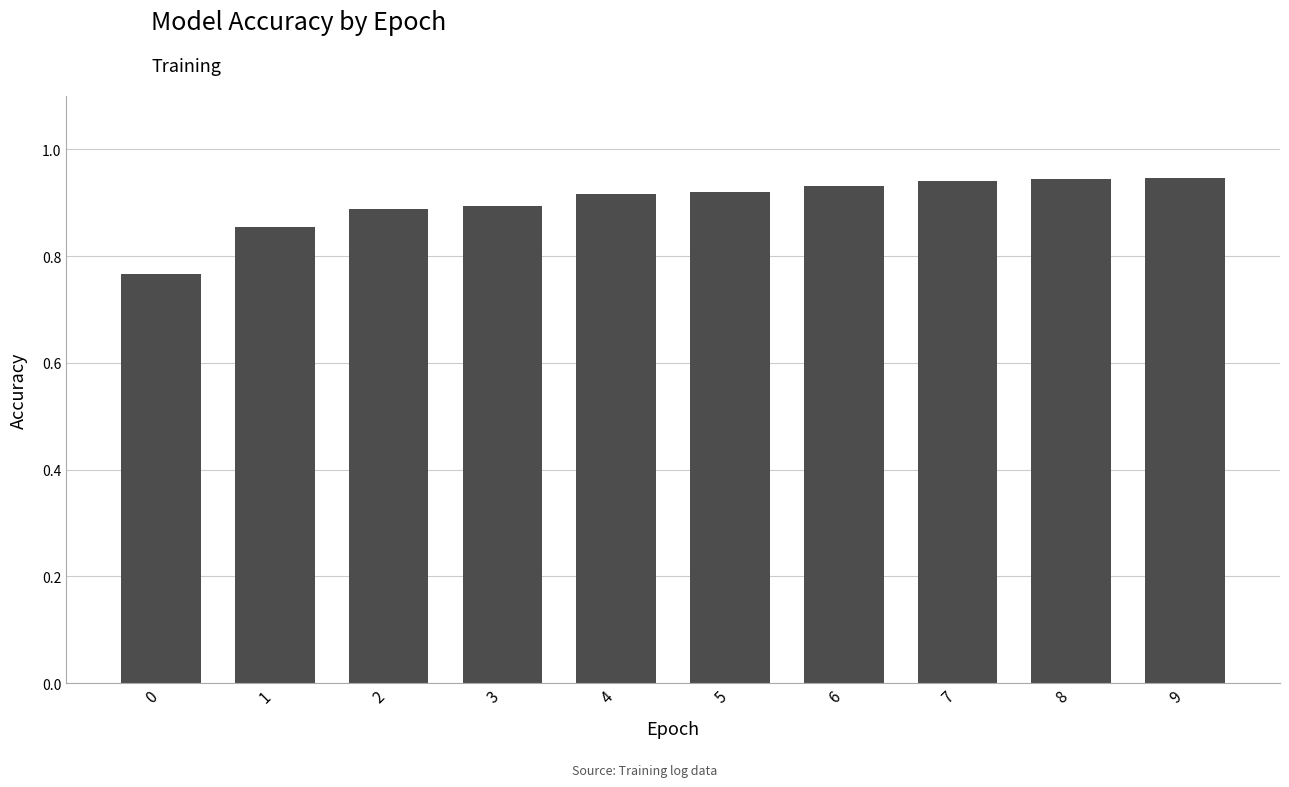

The value at 3 is 0.9. True or false?

True